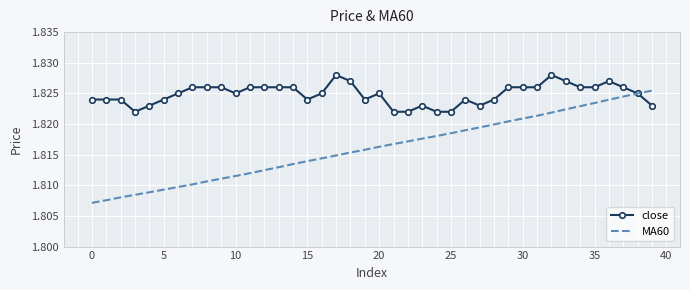

How many times do close and MA60 cross each other?

1